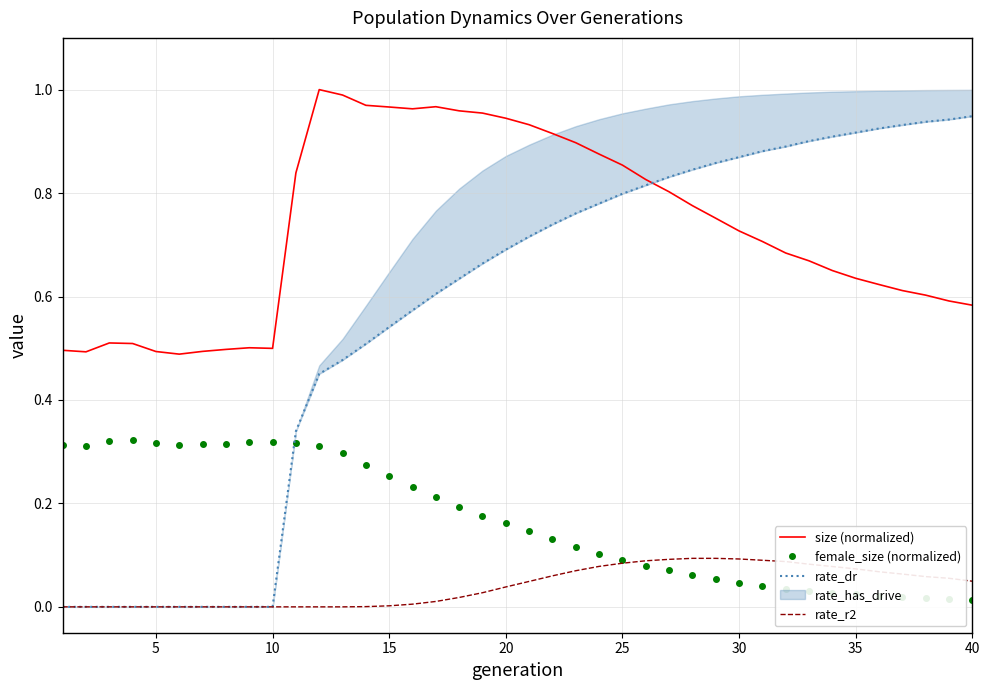

The female_size (normalized) series shows 0.4 at 15. True or false?

False